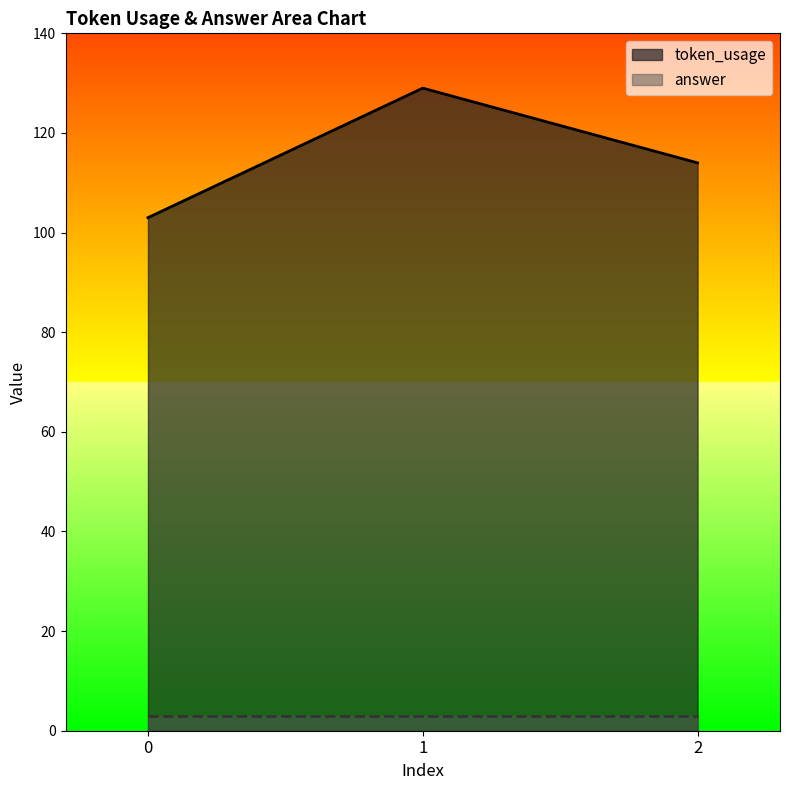

How many values are between 103 and 129?

3